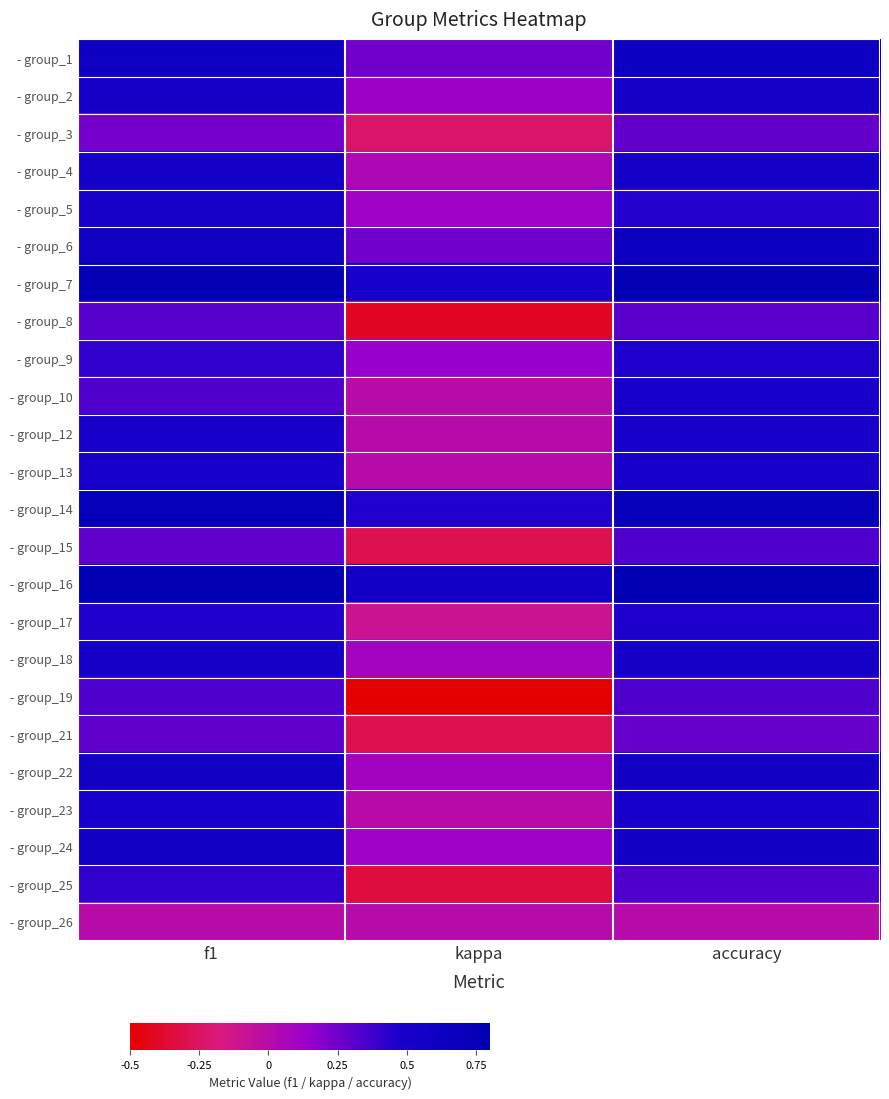

What is the spread (max minus min) of values at accuracy?

0.8